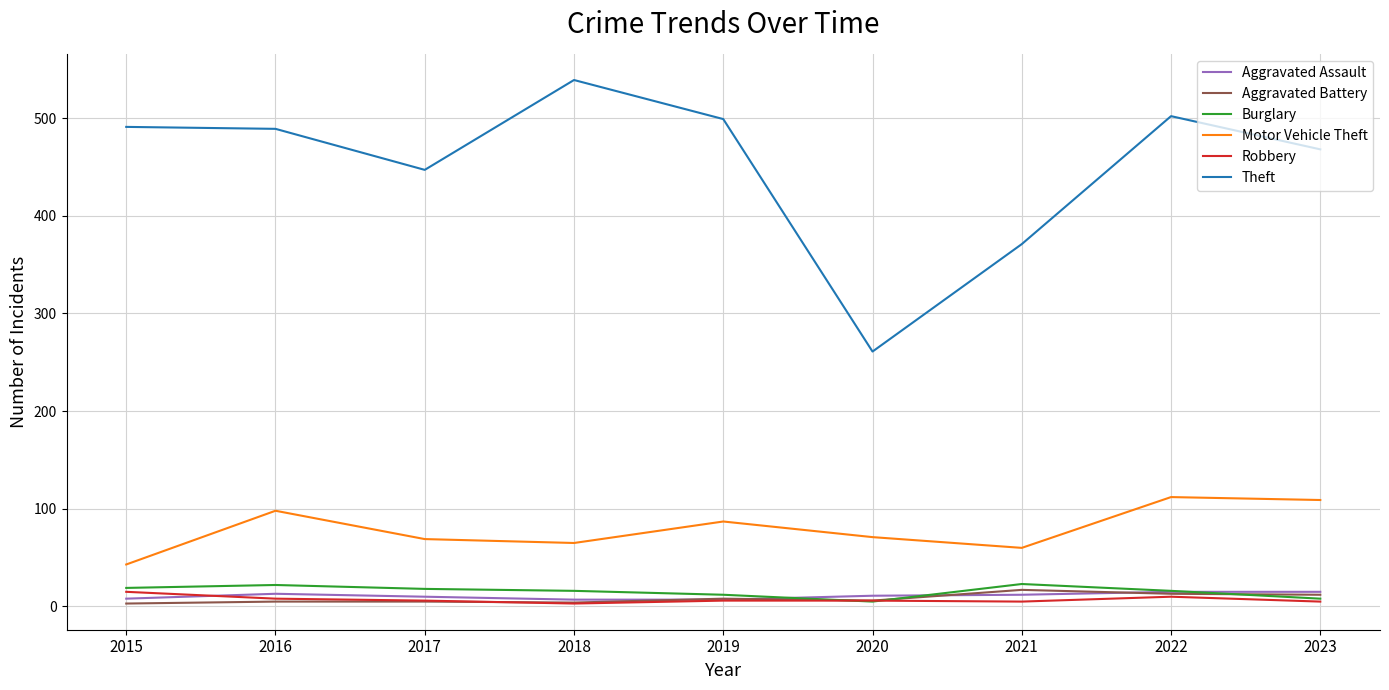

At which label does Theft first exceed 489?

2015